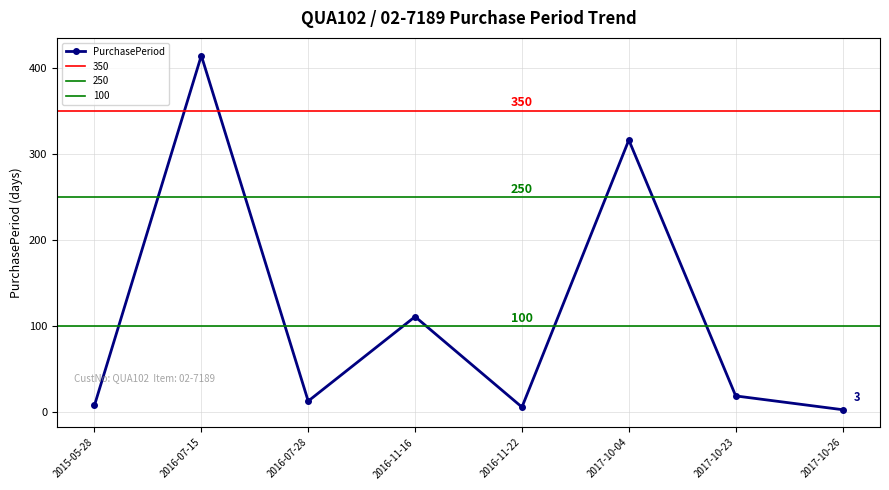

Which category has the highest value across all series?

2016-07-15